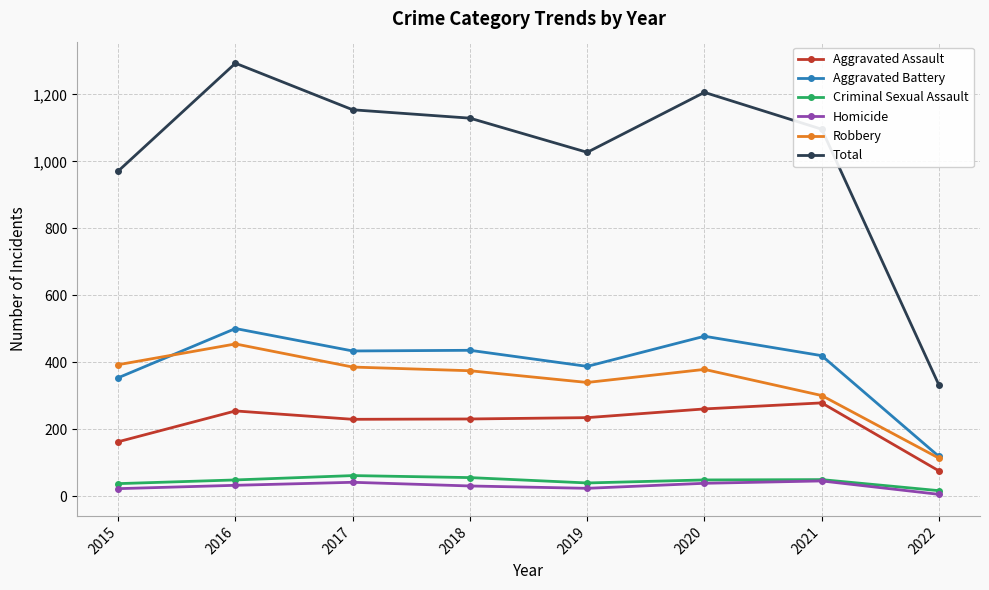

Which series changed the most between 2016 and 2018?

Total